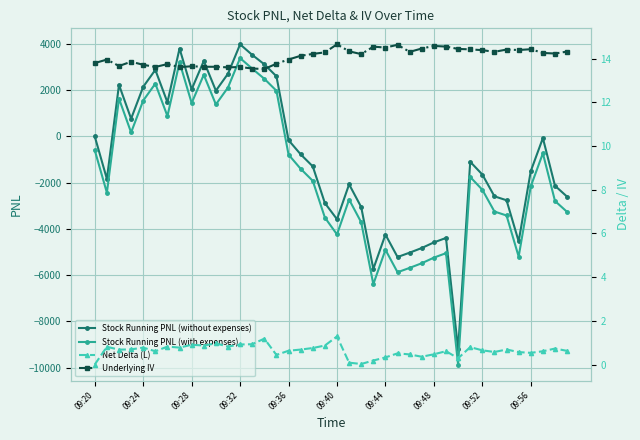

List the series in order of their peak value, highest first.

Stock Running PNL (without expenses), Stock Running PNL (with expenses), Underlying IV, Net Delta (L)